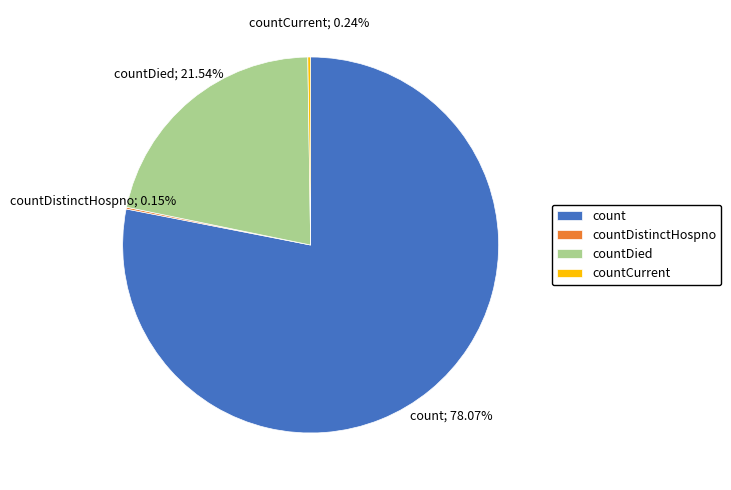

What is the largest slice in the pie chart?

count